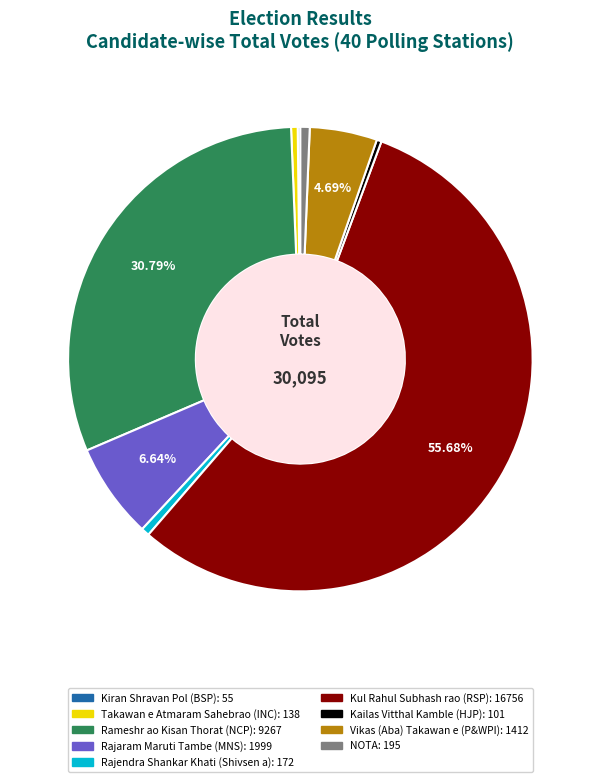

Is Kul Rahul Subhash rao (RSP) the majority of the pie?

Yes